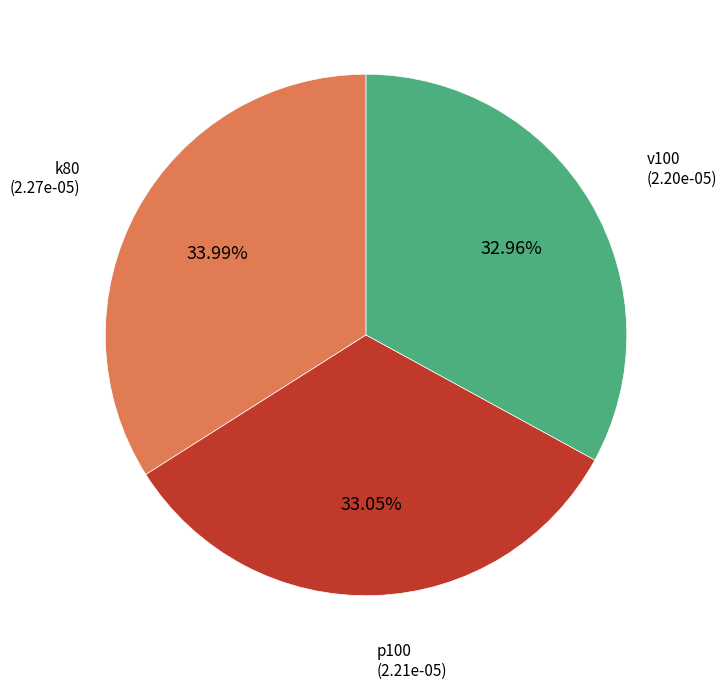

Does v100 account for over 50% of the chart?

No